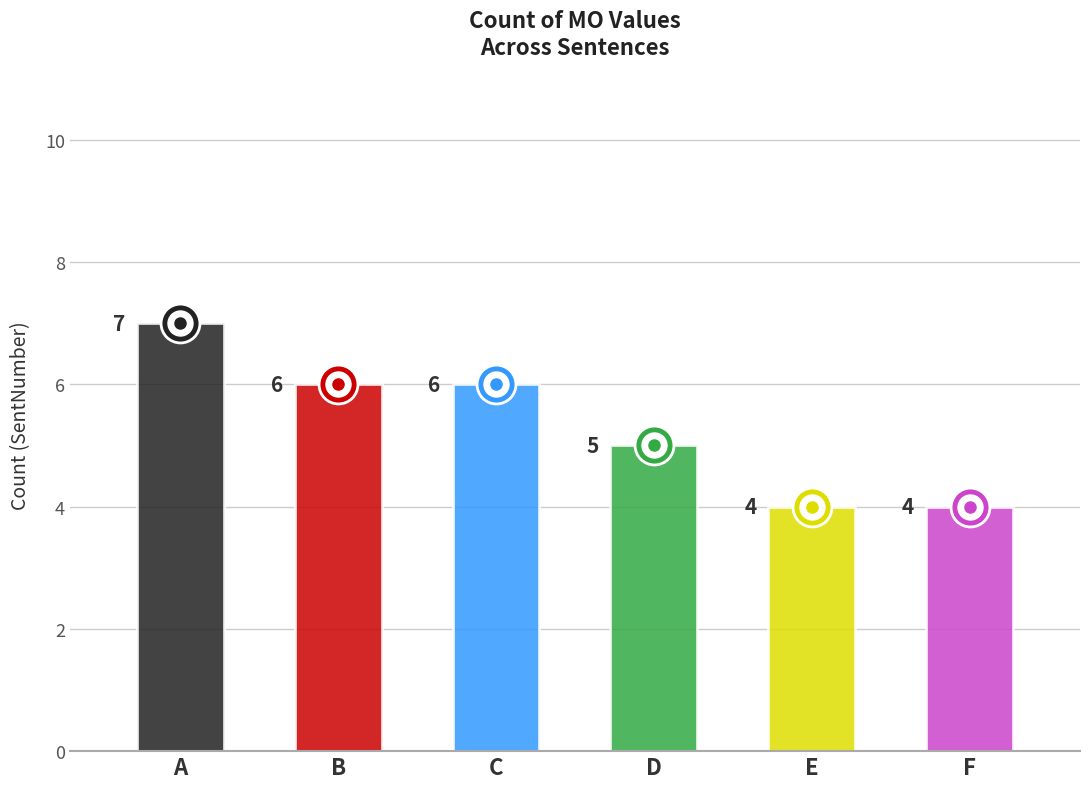

The value at E is 4. True or false?

True